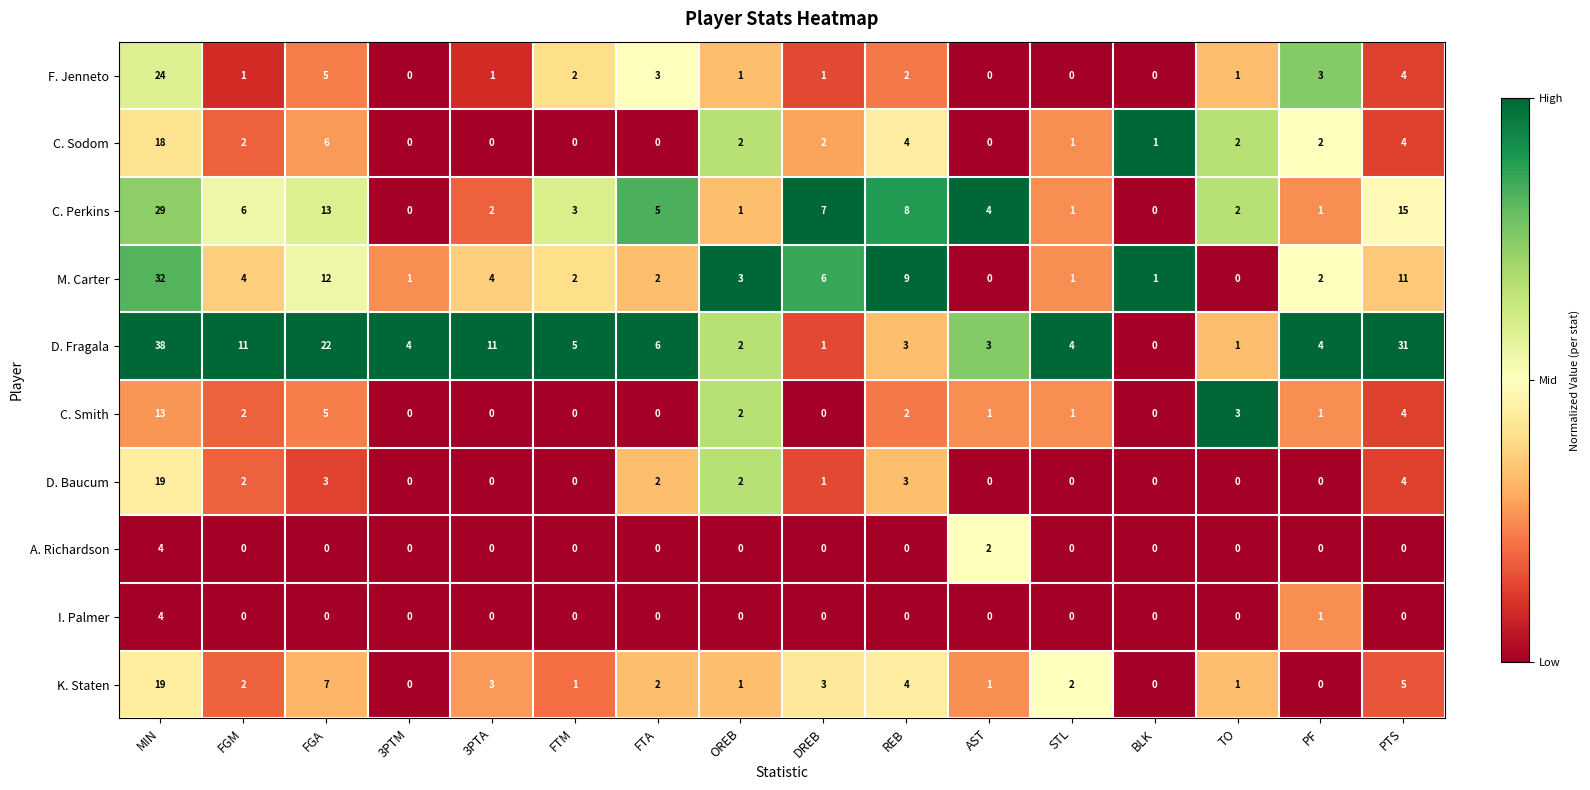

At how many categories does at least one series exceed 0?

16